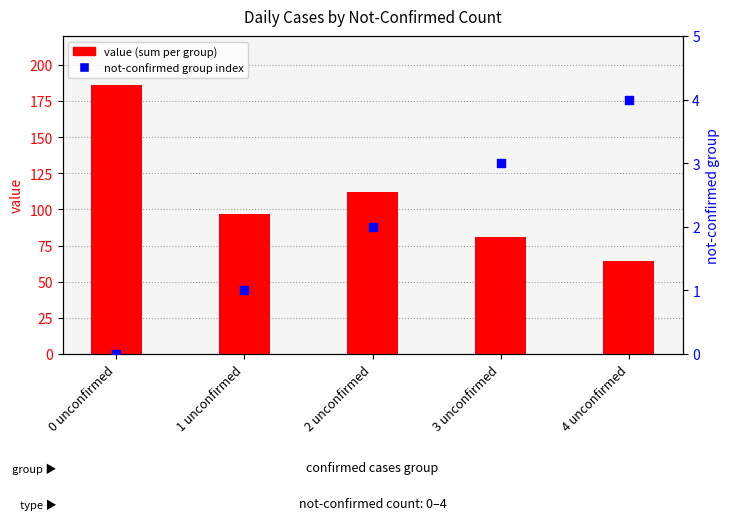

At how many categories does at least one series exceed 104?

2